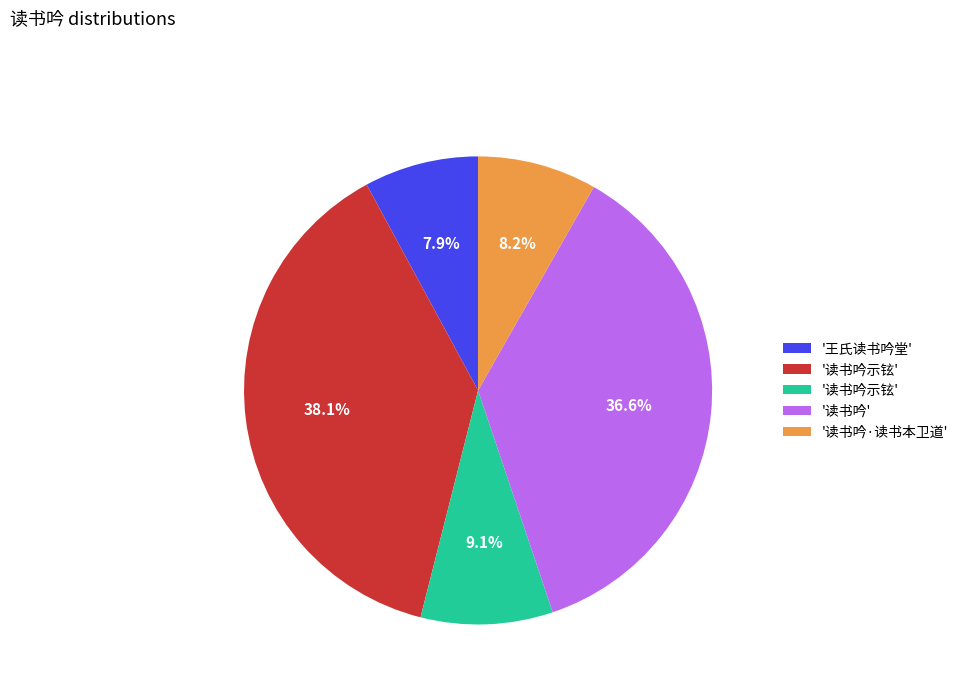

Count the number of slices in the pie.

5